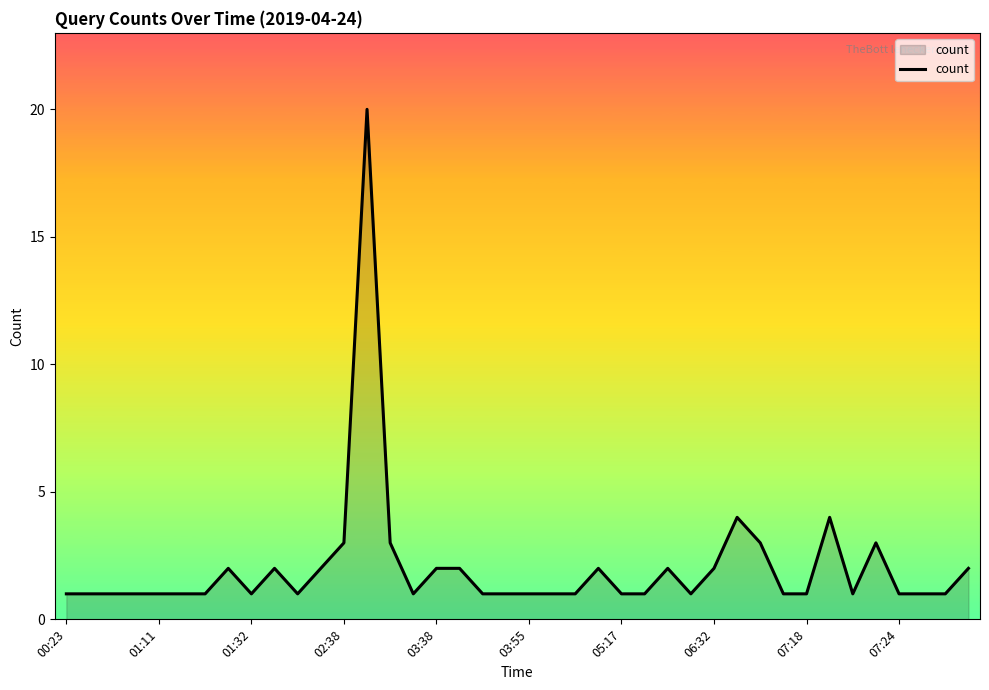

What is the greatest value displayed?

20